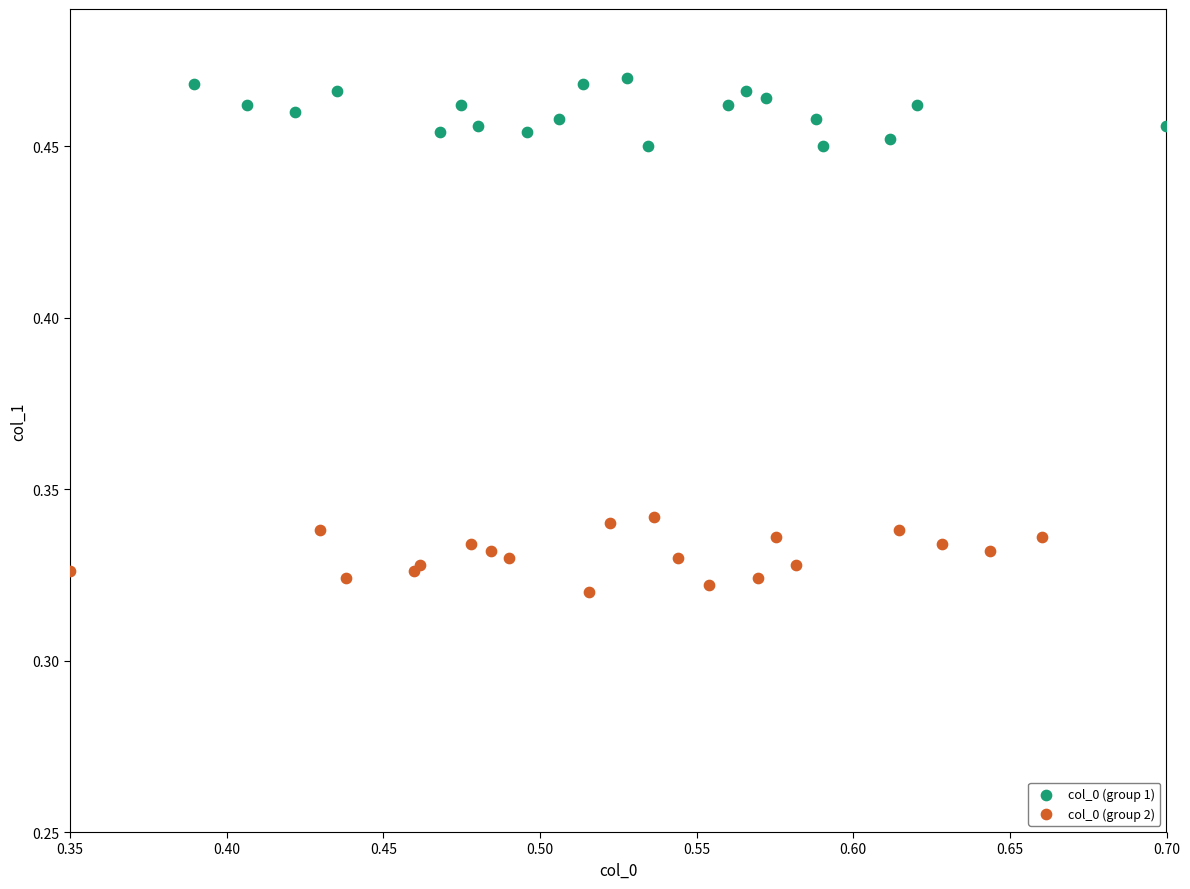

Which series reaches the minimum Y coordinate?

col_0 (group 2)